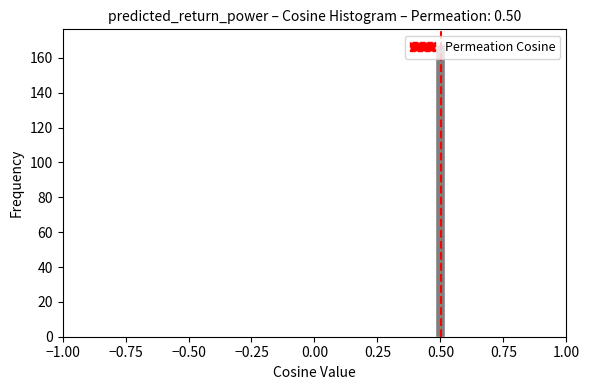

Around what value on the x-axis is the tallest bar? Give the approximate position of its centre, as read against the axis.

0.50